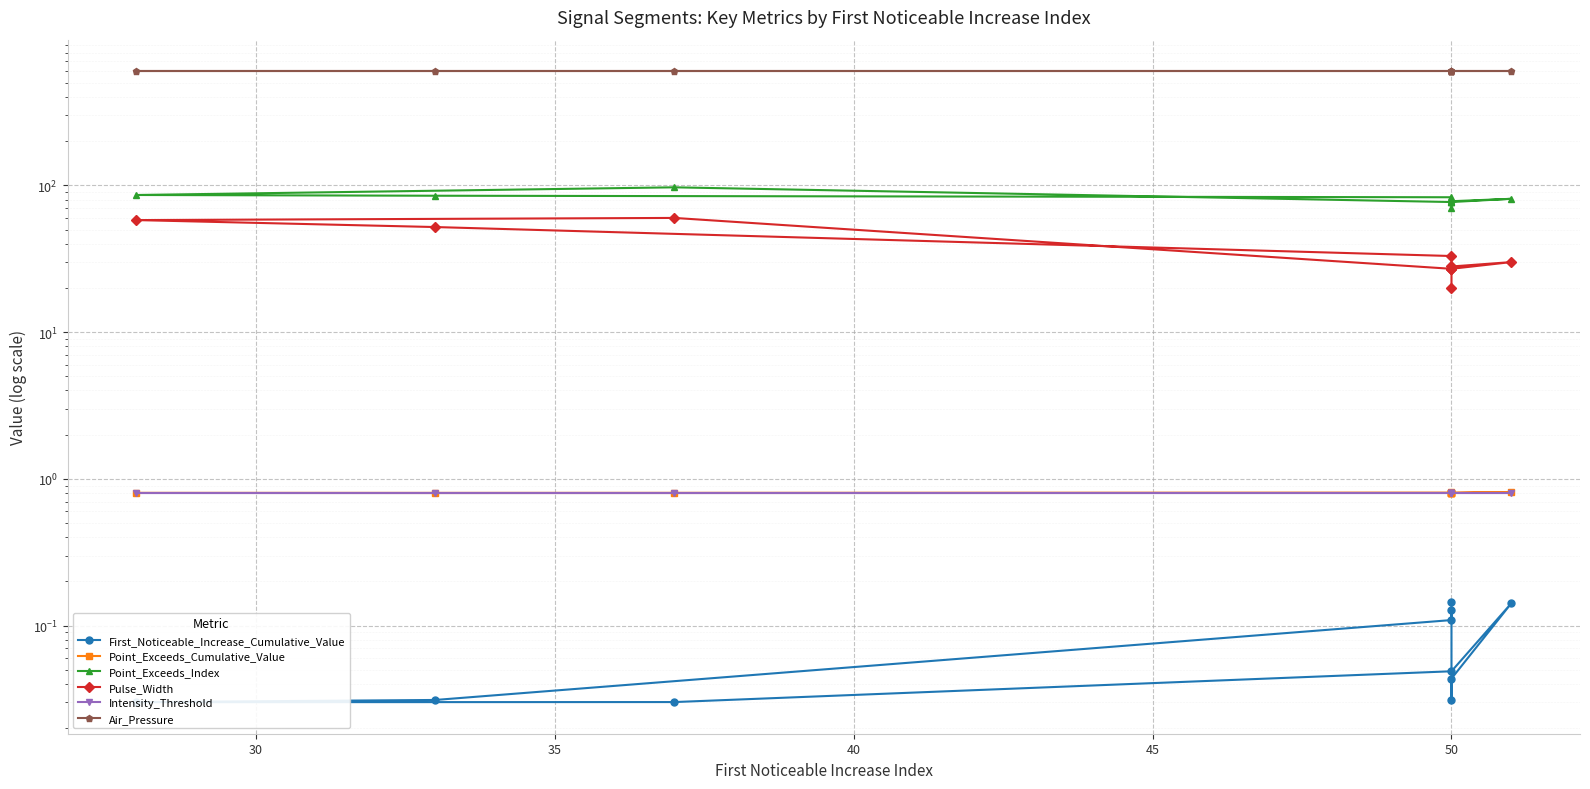

What are all the series names shown in the legend?

First_Noticeable_Increase_Cumulative_Value, Point_Exceeds_Cumulative_Value, Point_Exceeds_Index, Pulse_Width, Intensity_Threshold, Air_Pressure